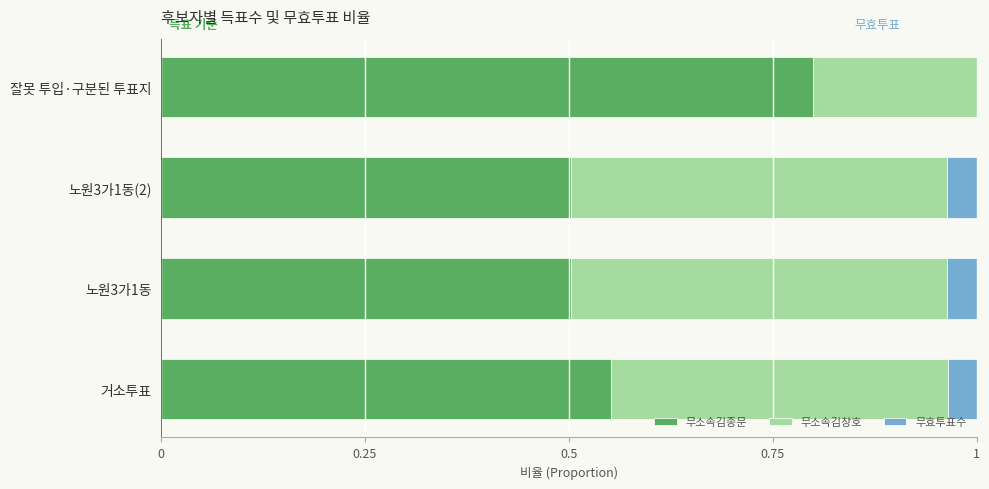

Which category has the highest value in the 무소속김종문 series?

잘못 투입·구분된 투표지